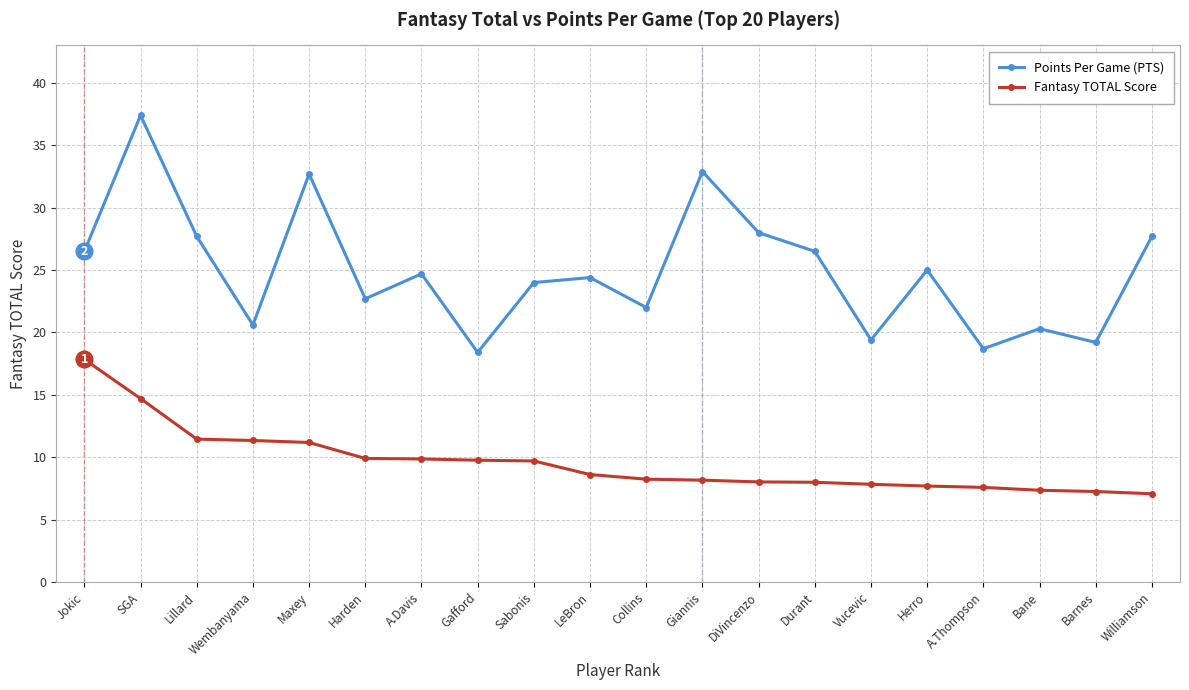

What is the sum of all Fantasy TOTAL Score values?

191.5